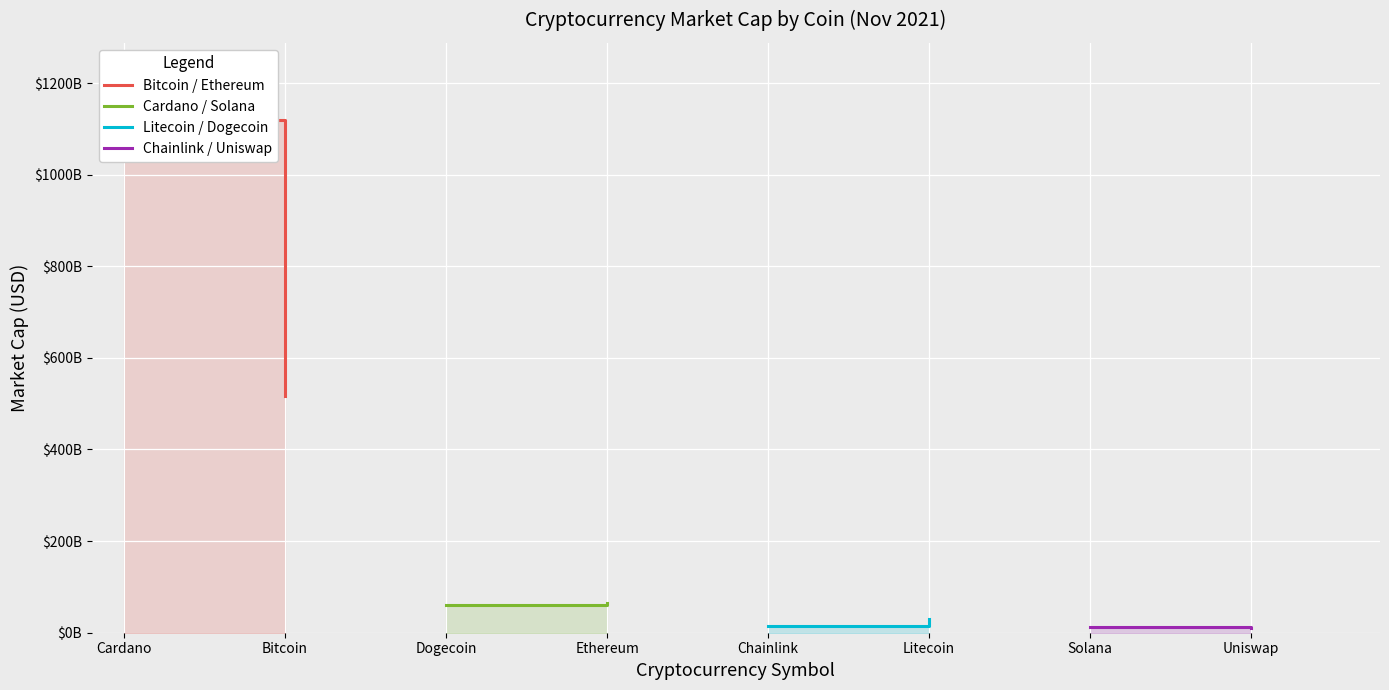

At how many categories does at least one series exceed 386541813326?

2